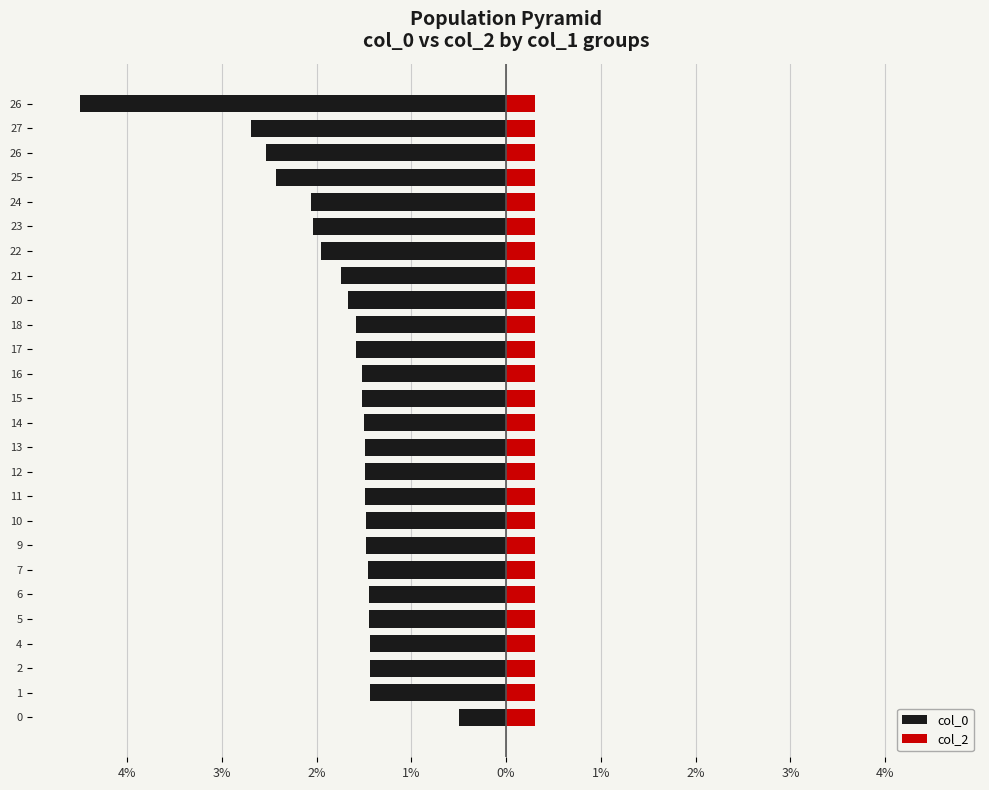

Are the bars grouped side by side (vs. stacked)?

Yes